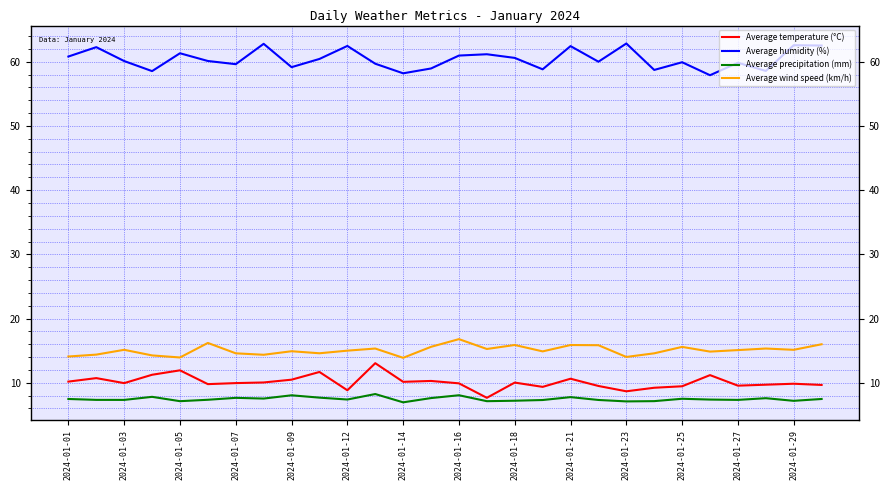

Rank the series by their maximum value, from highest to lowest.

Average humidity (%), Average wind speed (km/h), Average temperature (°C), Average precipitation (mm)